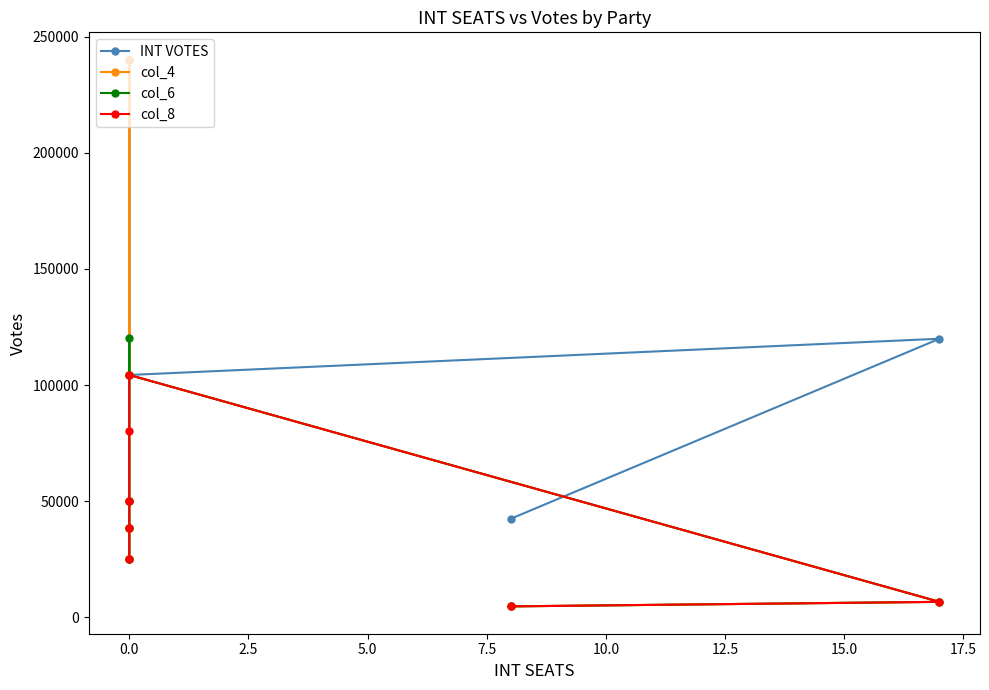

True or false: col_4 and col_8 intersect in this chart.

False